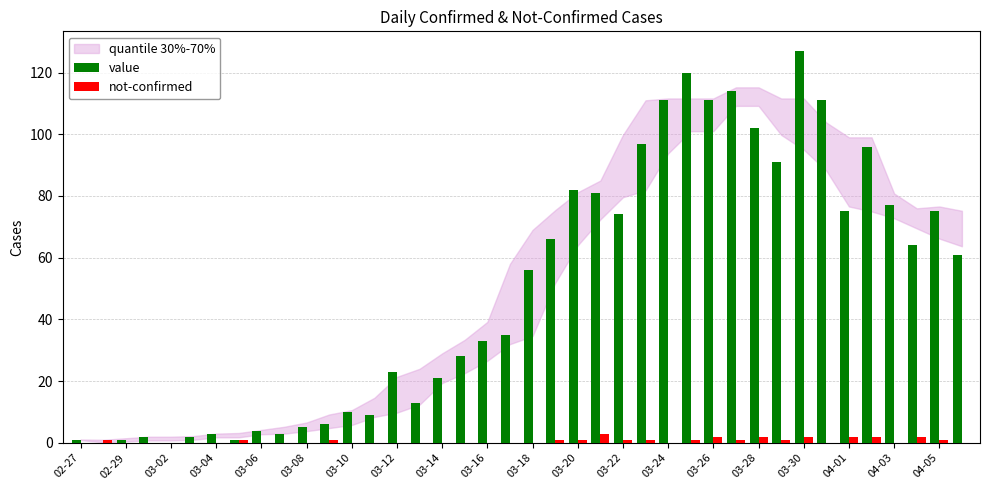

Count the number of data series in this chart.

2